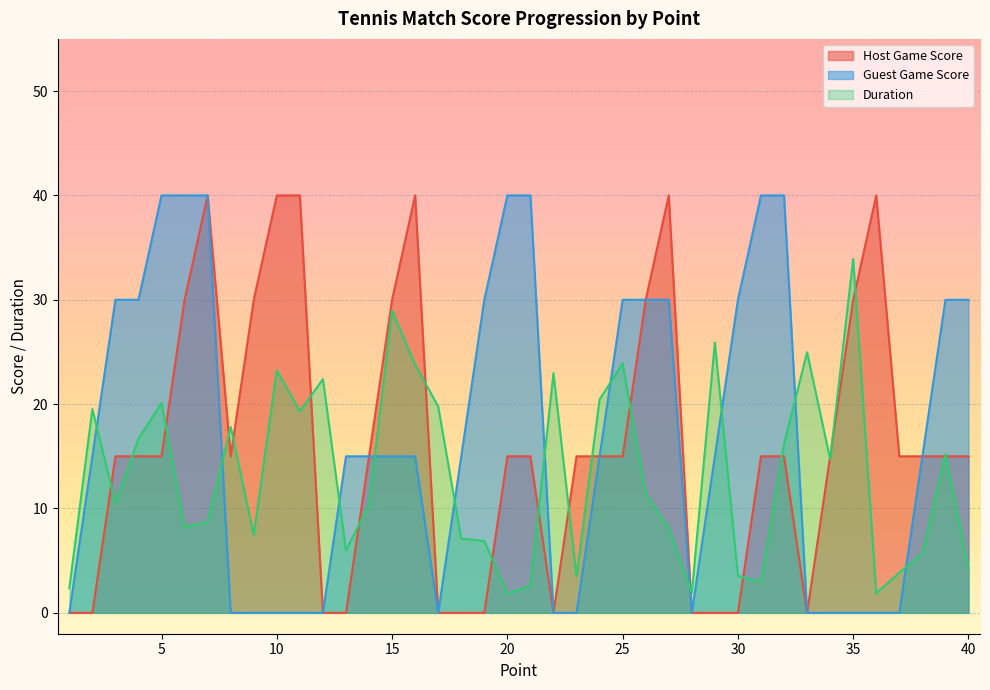

In Duration, how many points are higher than both neighbors (excluding endpoints)?

12